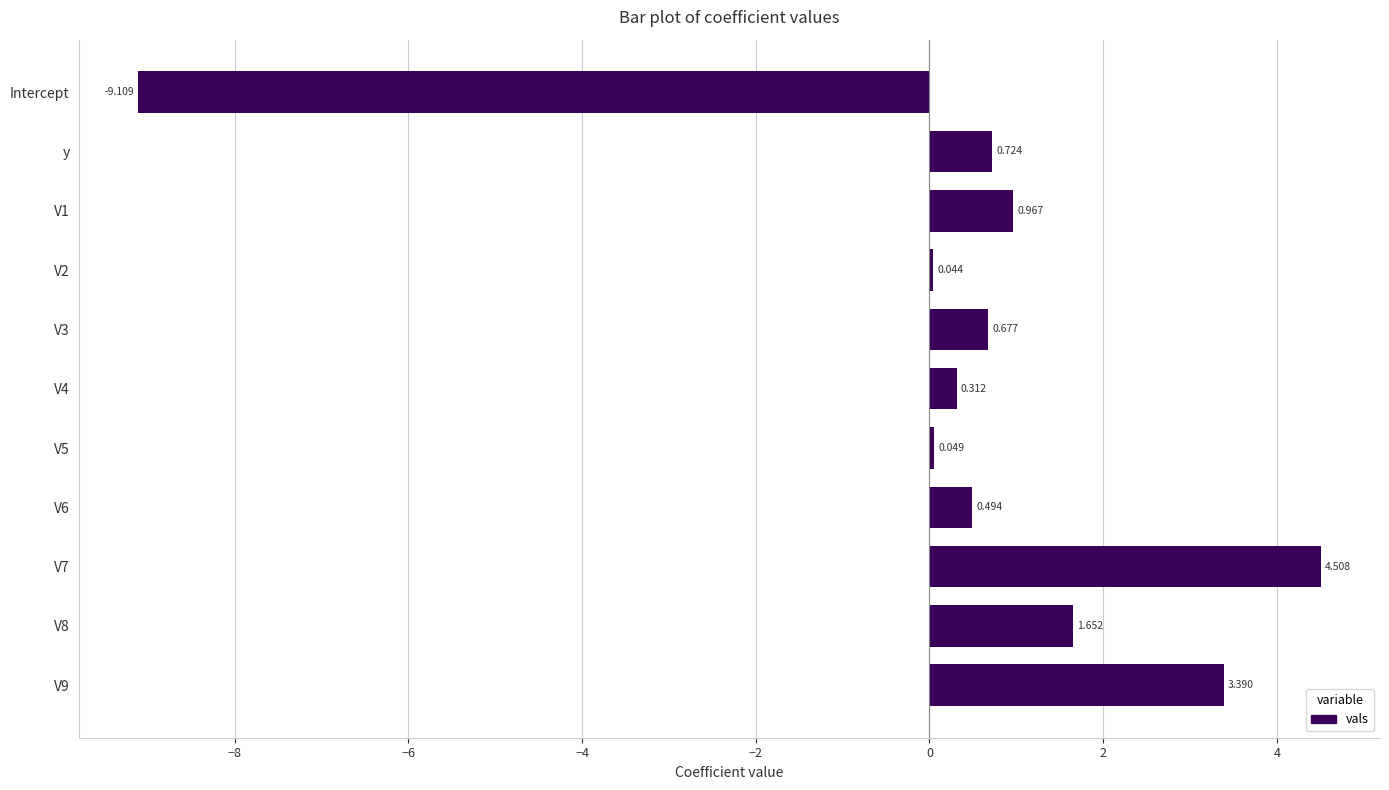

How many data points are above 0?

10